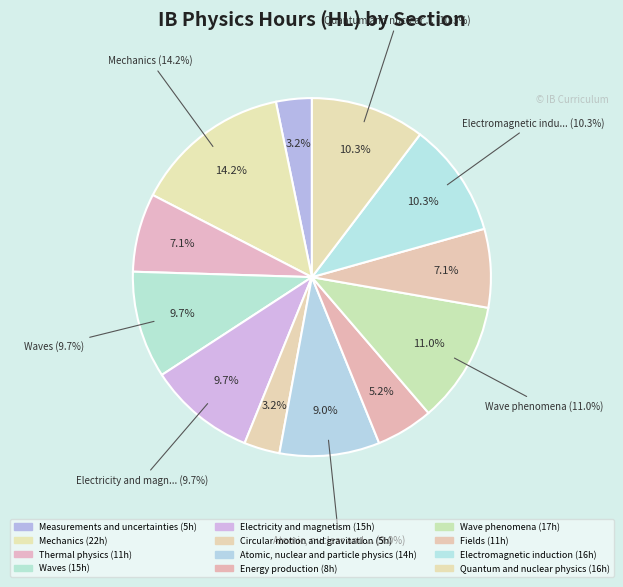

What percentage do Energy production and Fields together represent?

12.3%